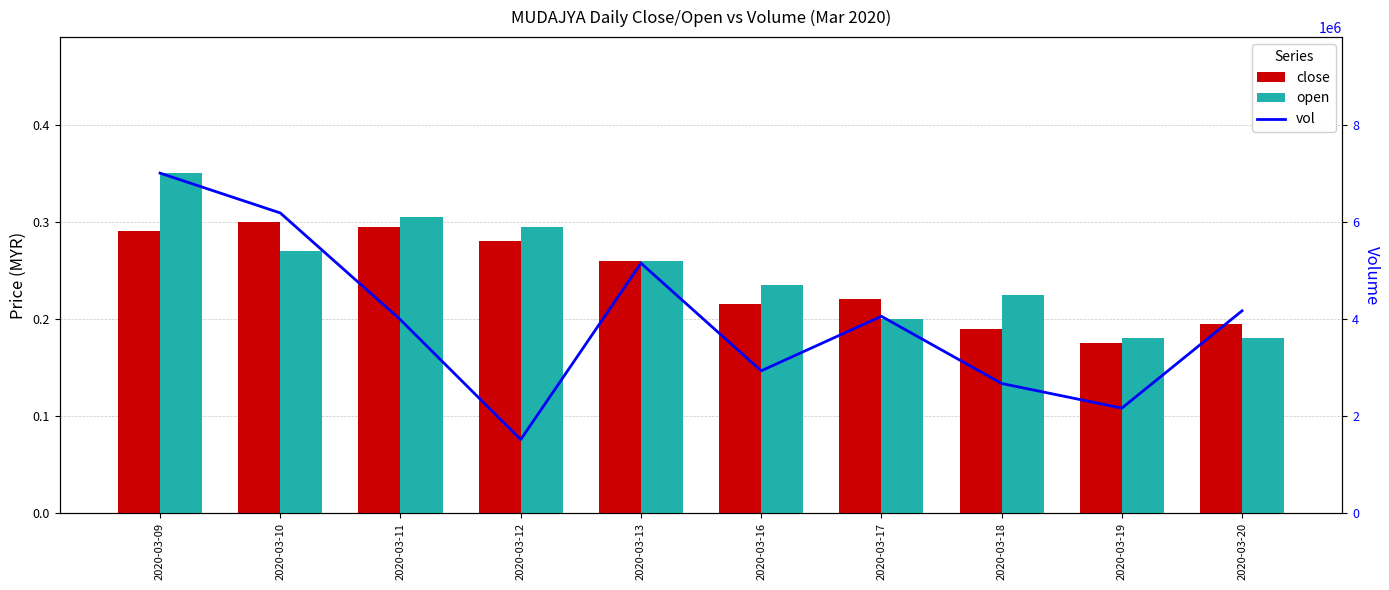

What is the spread (max minus min) of values at 2020-03-09?

7012599.7